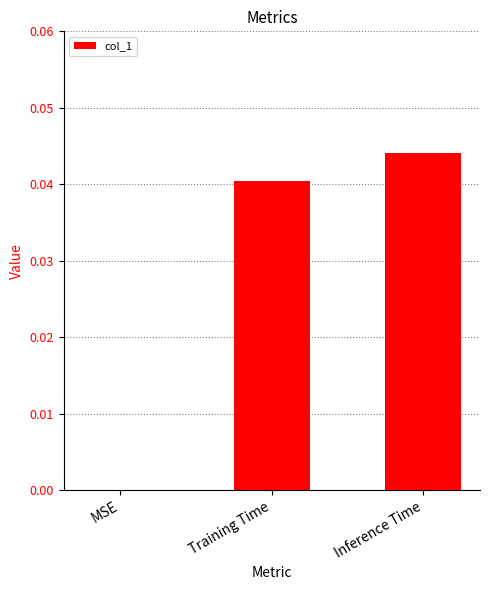

Which label corresponds to the largest value in the chart?

Inference Time